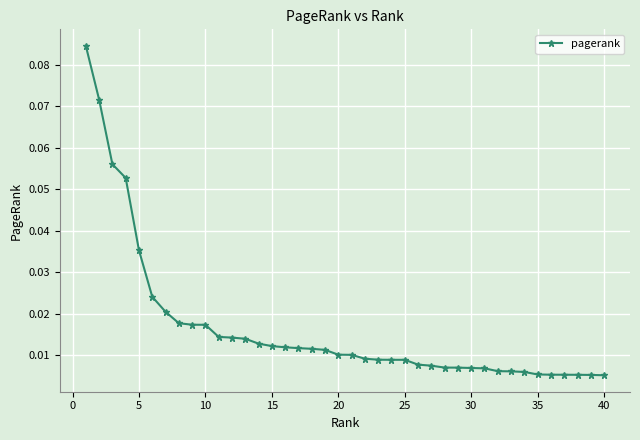

What is the sum of all values?

0.7